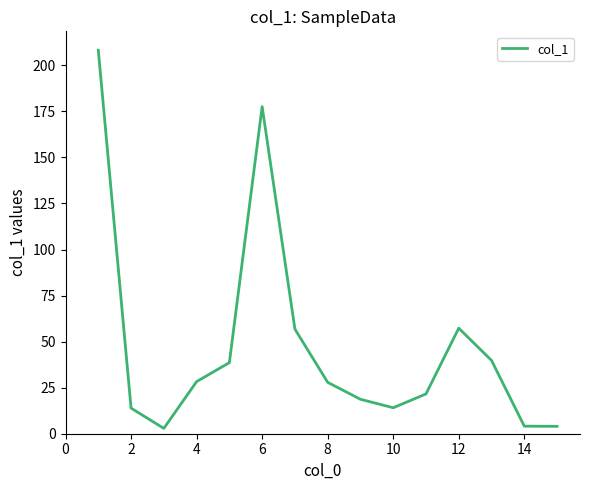

True or false: there are more than 1 points higher than both neighbors.

True